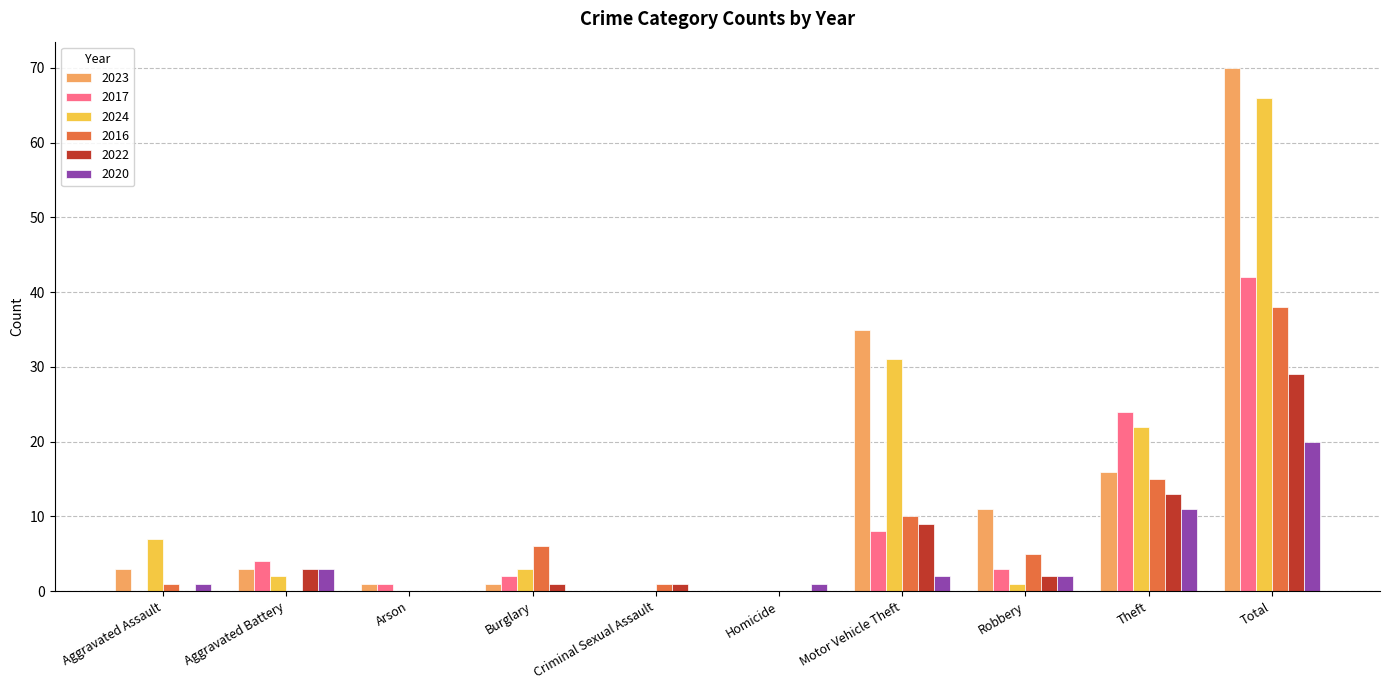

Which series has the largest range (max minus min)?

2023